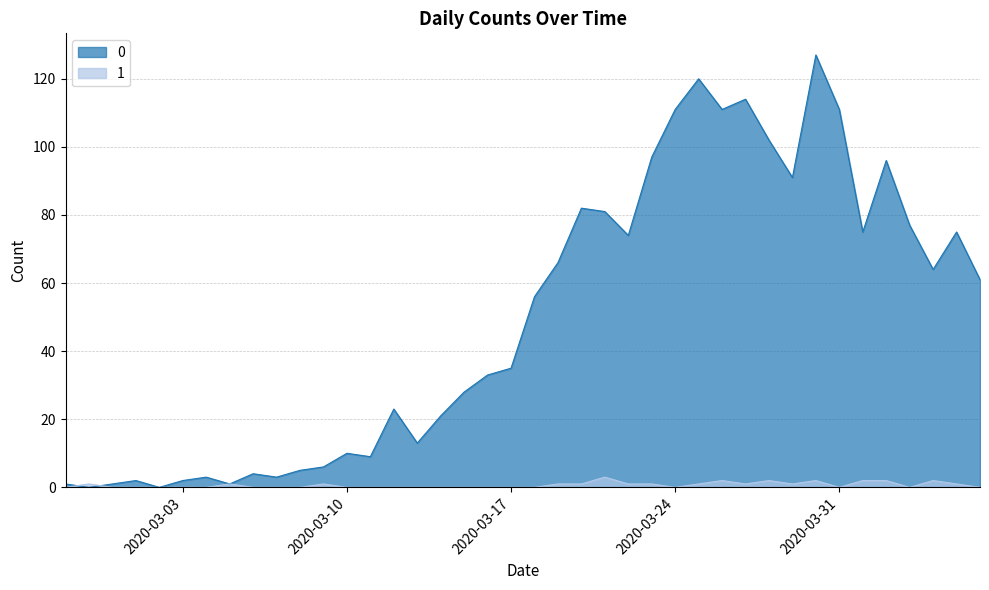

Is it true that 1 equals 0 at 2020-03-08?

True